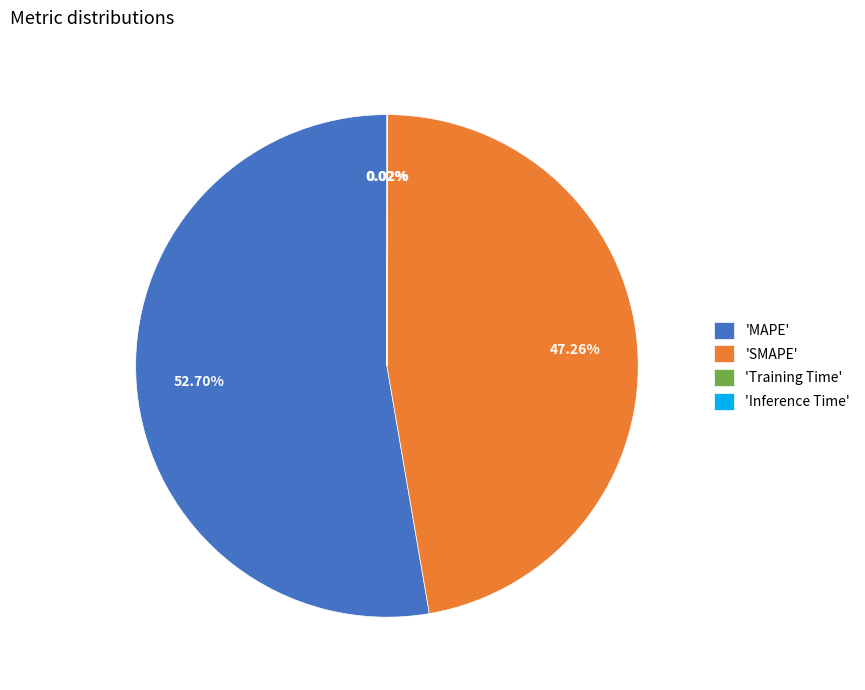

Does any single category account for the majority?

Yes